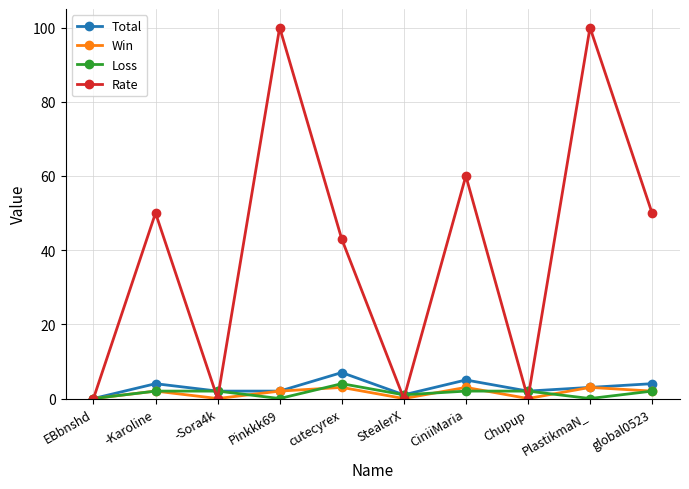

True or false: Loss has more than 0 points higher than both neighbors.

True